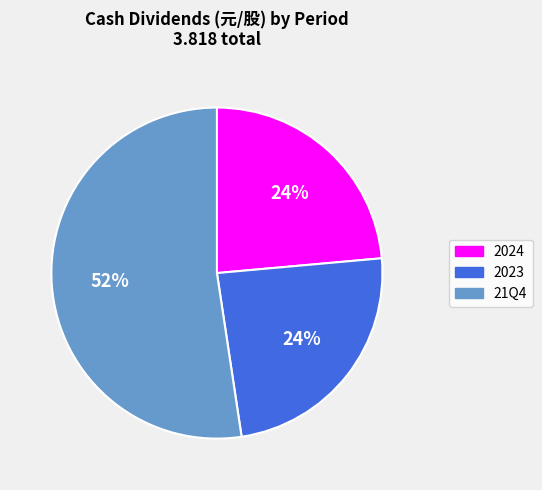

How many slices are in this pie chart?

3